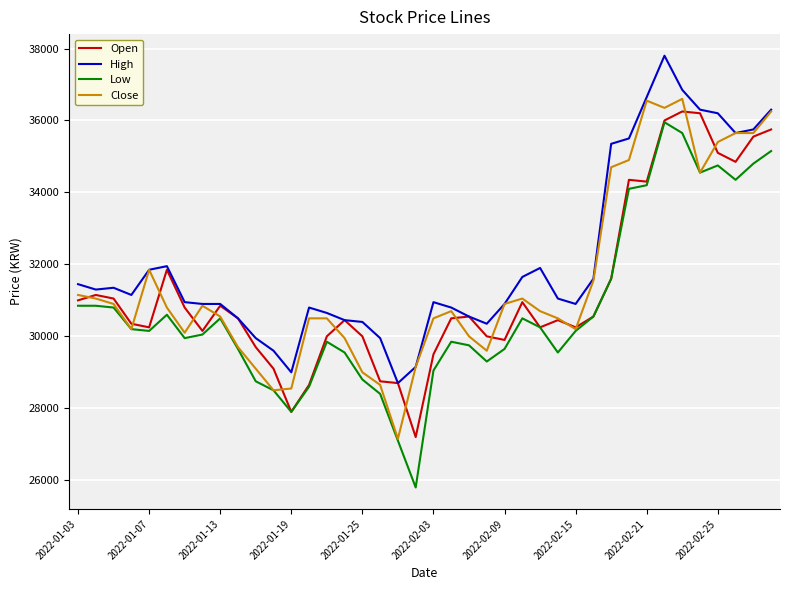

Which series has the largest range (max minus min)?

Low